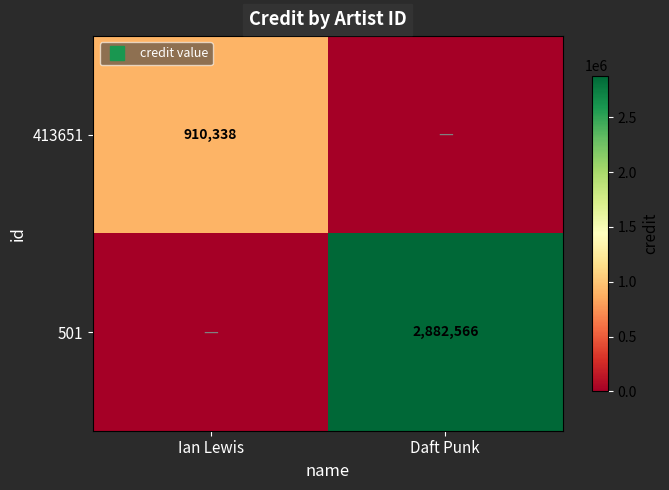

At which category is the sum across all series the highest?

Daft Punk